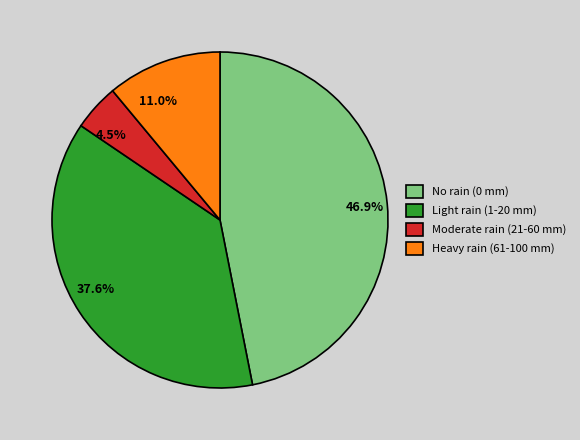

Combined, do No rain (0 mm) and Light rain (1-20 mm) account for over 50%?

Yes